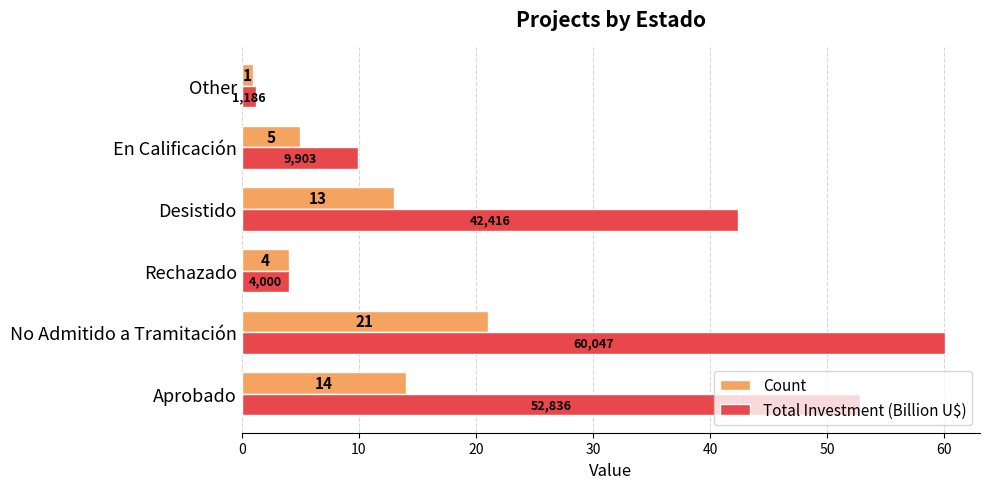

What are all the series names shown in the legend?

Count, Total Investment (Billion U$)